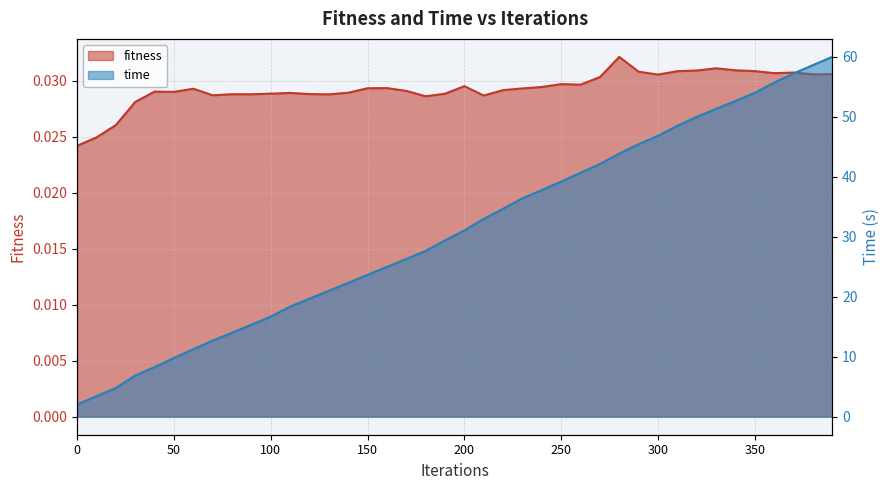

How many interior local peaks does the fitness series have?

10